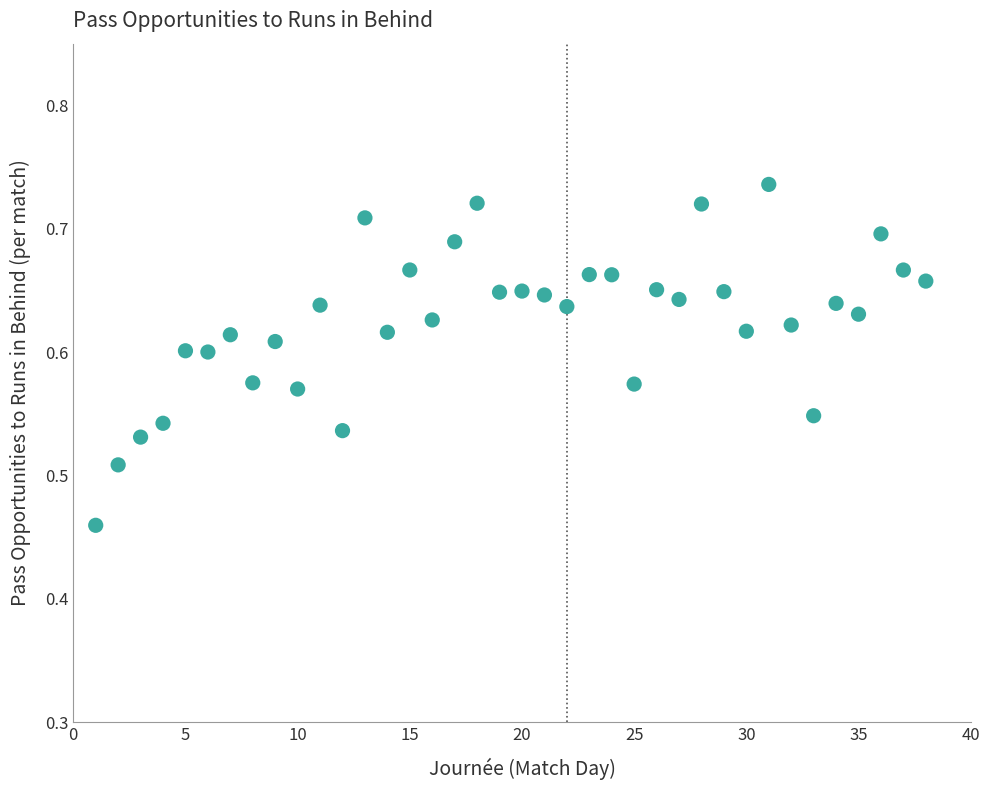

What is the range of X values (max minus min)?

37.0